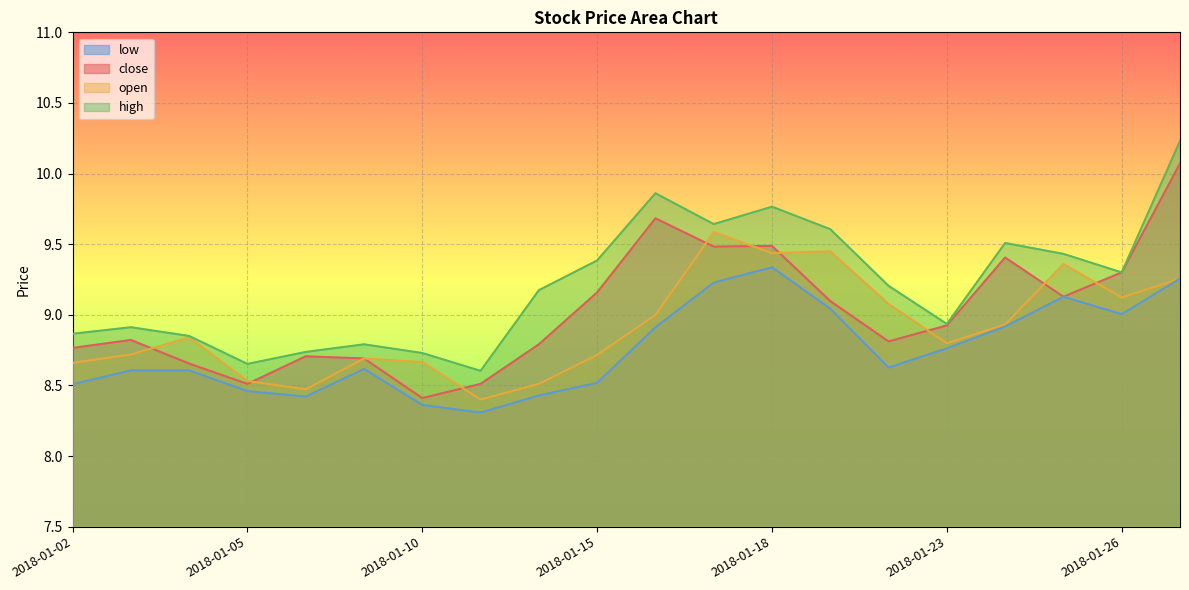

At which category is the sum across all series the highest?

2018-01-29